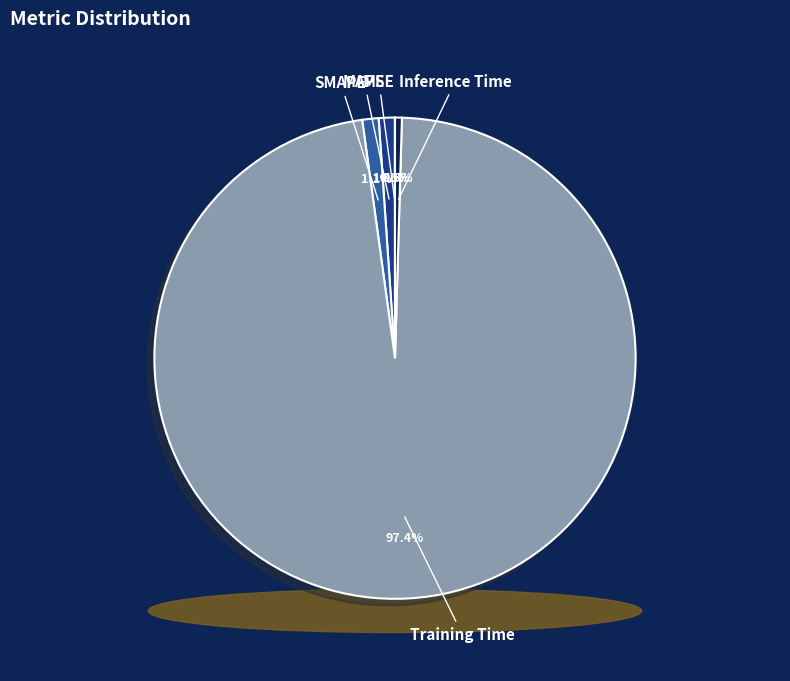

How many slices are in this pie chart?

5